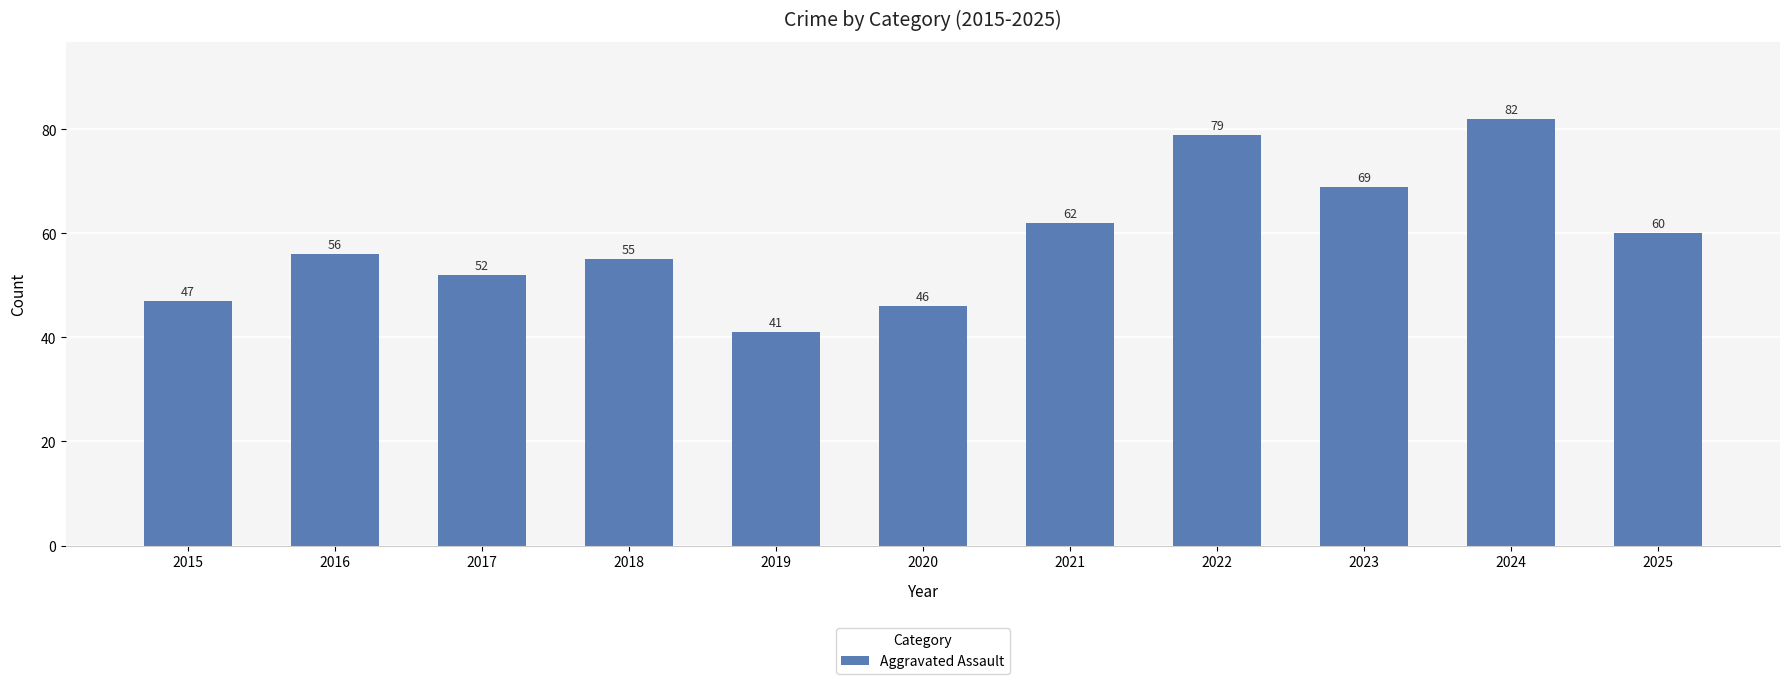

What is the change in value from 2017 to 2020?

-6